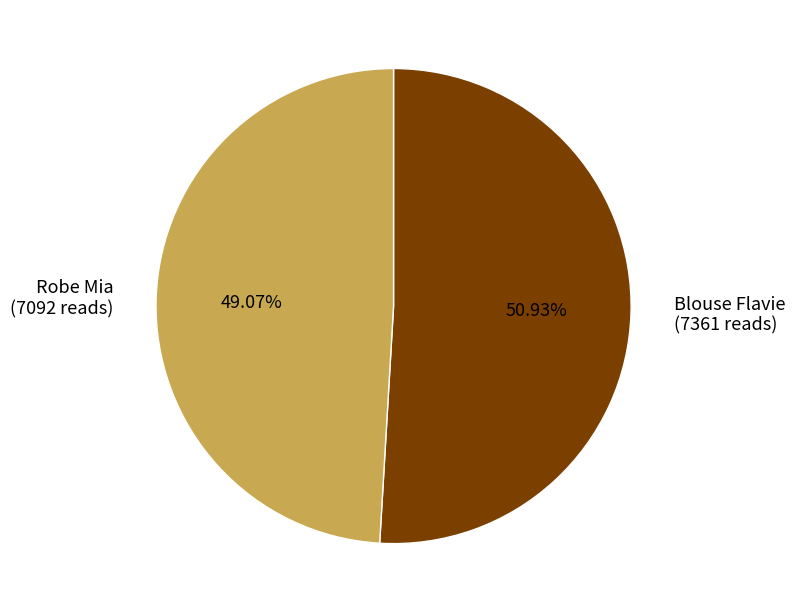

What is the majority slice?

Blouse Flavie